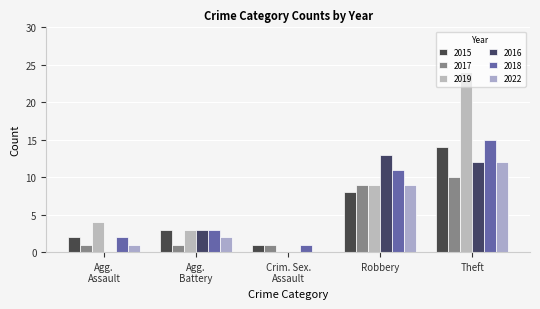

Are the bars grouped side by side (vs. stacked)?

Yes